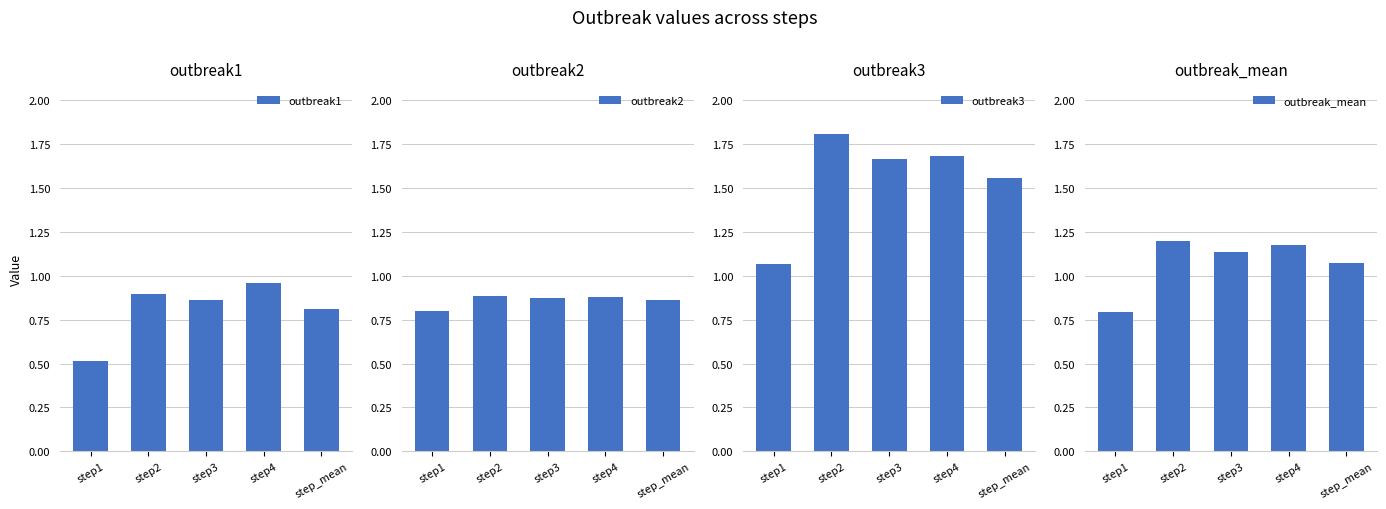

Reading left to right, what are all the values shown in this chart?

outbreak1: step1=0.5	step2=0.9	step3=0.9	step4=1.0	step_mean=0.8
outbreak2: step1=0.8	step2=0.9	step3=0.9	step4=0.9	step_mean=0.9
outbreak3: step1=1.1	step2=1.8	step3=1.7	step4=1.7	step_mean=1.6
outbreak_mean: step1=0.8	step2=1.2	step3=1.1	step4=1.2	step_mean=1.1